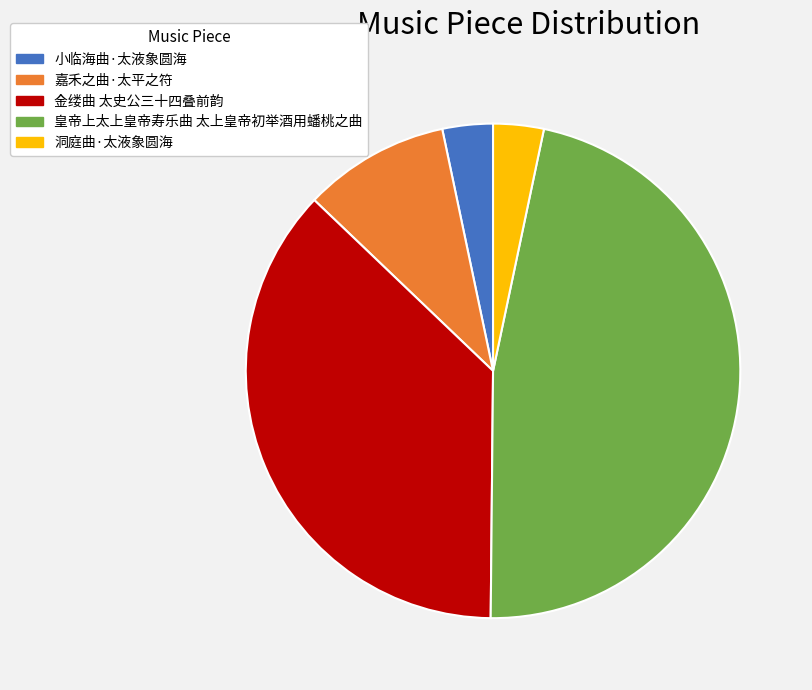

Is the sum of 小临海曲·太液象圆海 and 金缕曲 太史公三十四叠前韵 greater than half?

No